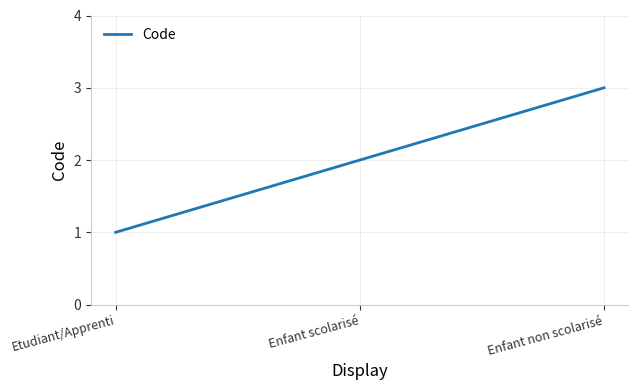

List the labels in order of value, smallest first.

Etudiant/Apprenti, Enfant scolarisé, Enfant non scolarisé